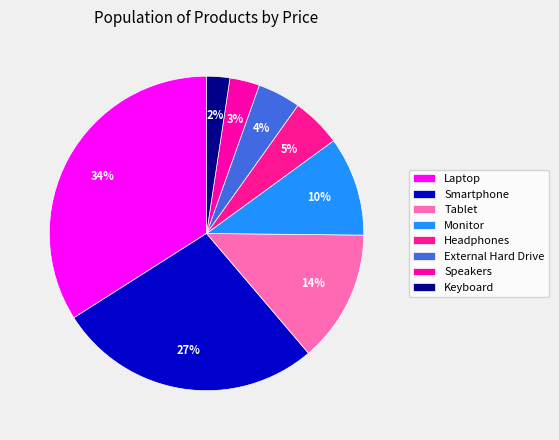

To the nearest percent, what portion does Speakers represent?

3%